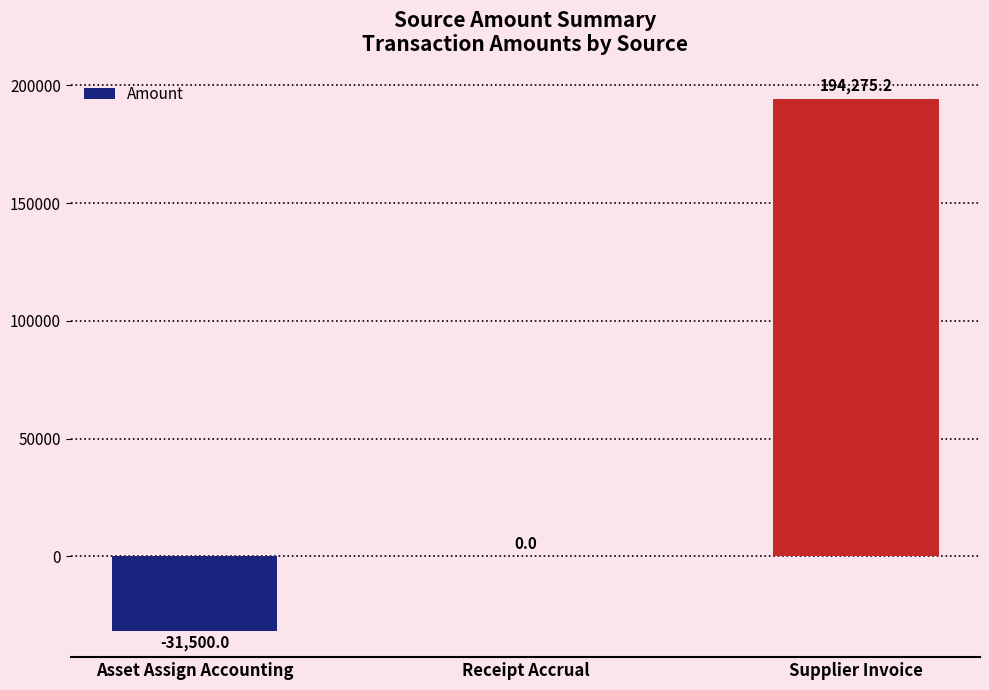

The chart shows a value of 194275.2 at Supplier Invoice. True or false?

True